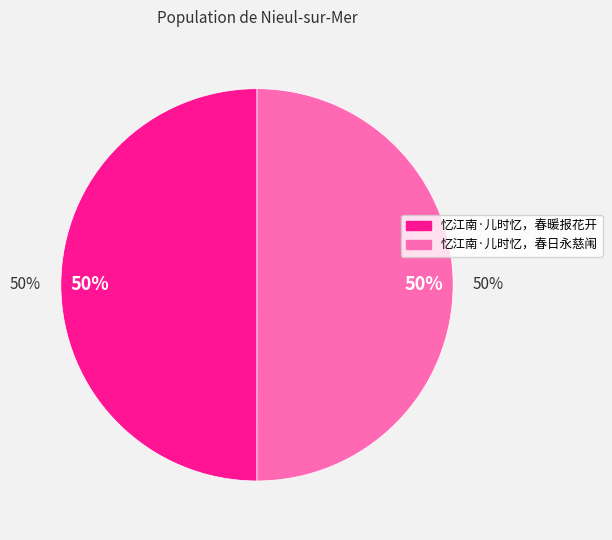

What is the smallest slice in the pie chart?

忆江南·儿时忆，春暖报花开